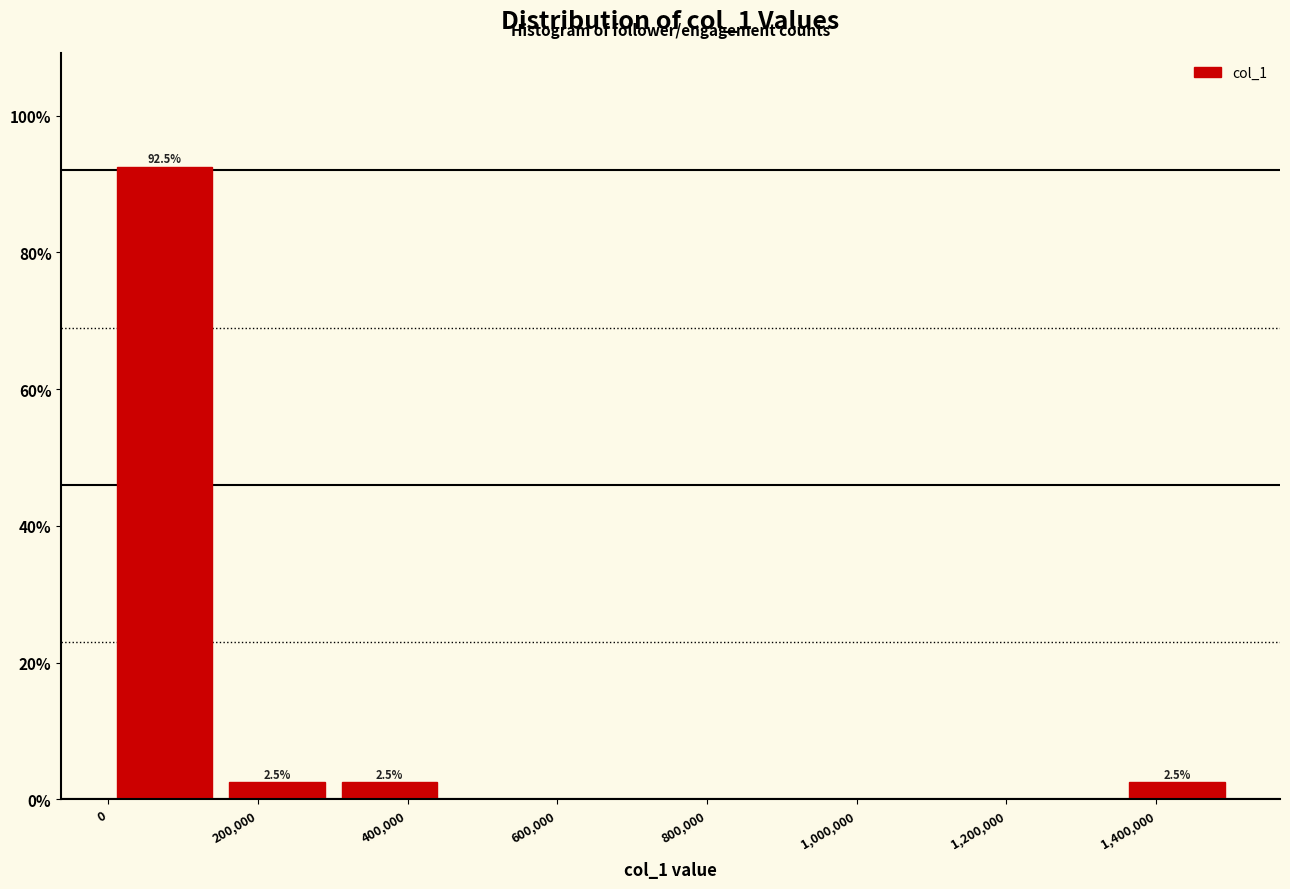

Over which range of the x-axis is the bar tallest?

0 to 160000